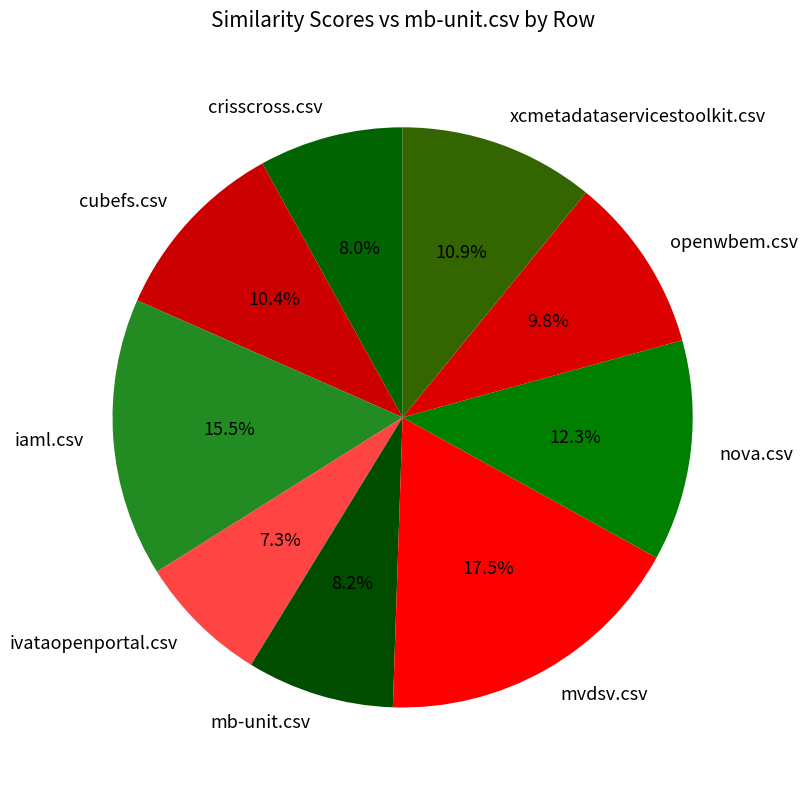

How many slices are in this pie chart?

9